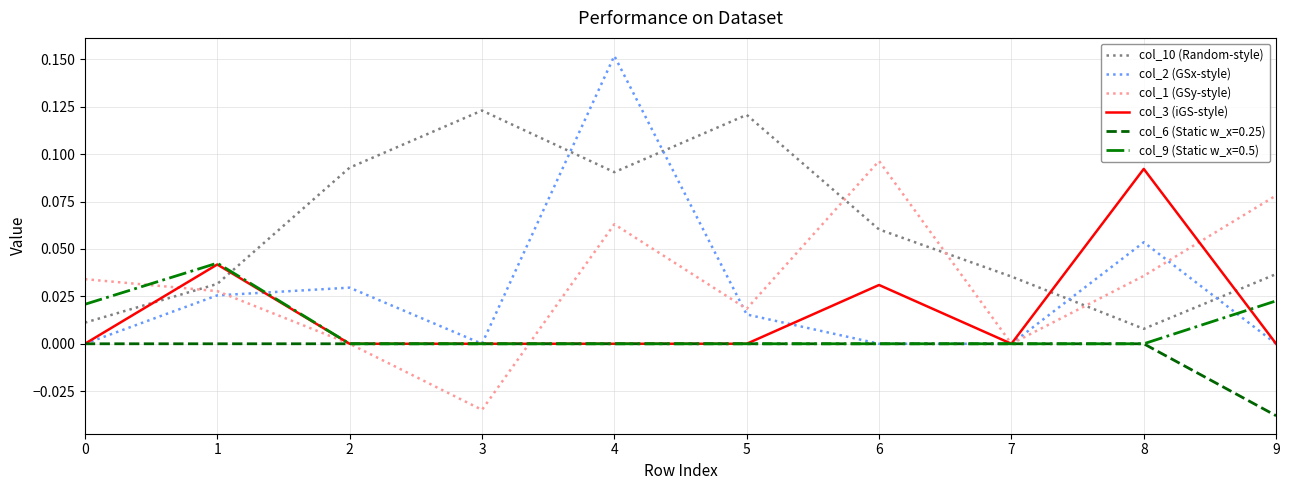

Which category has the lowest value in the col_6 (Static w_x=0.25) series?

9